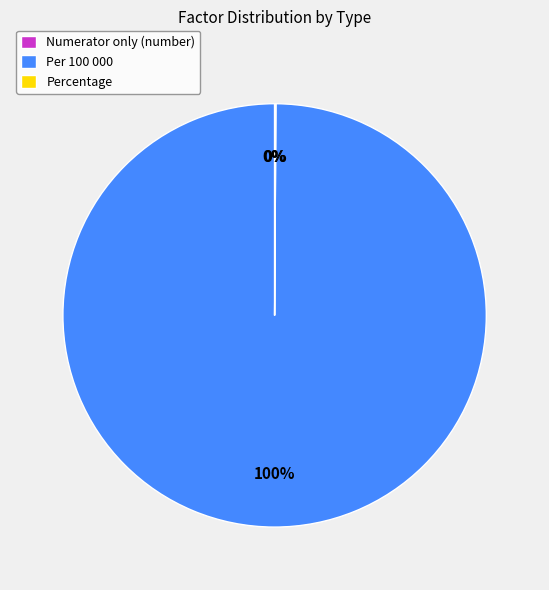

To the nearest percent, what is the difference between the largest and smallest slice percentages?

100%